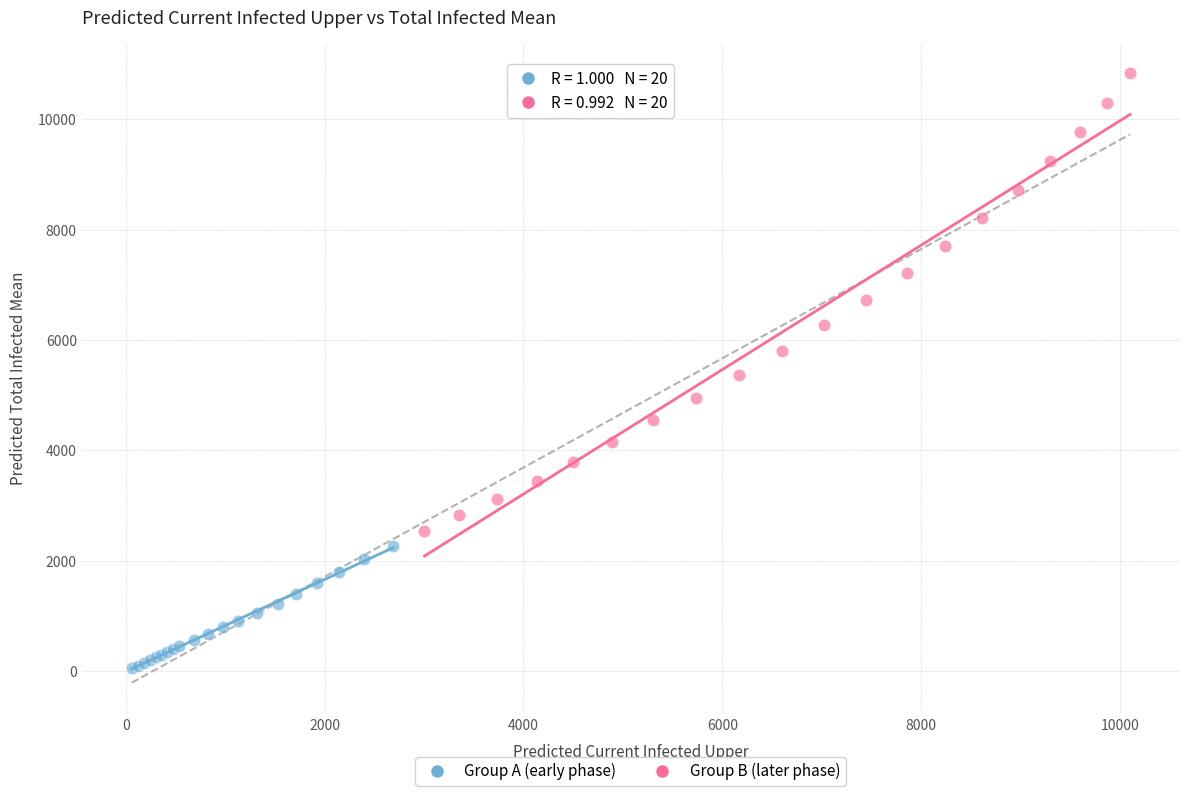

Which series reaches the minimum Y coordinate?

Group A (early phase)